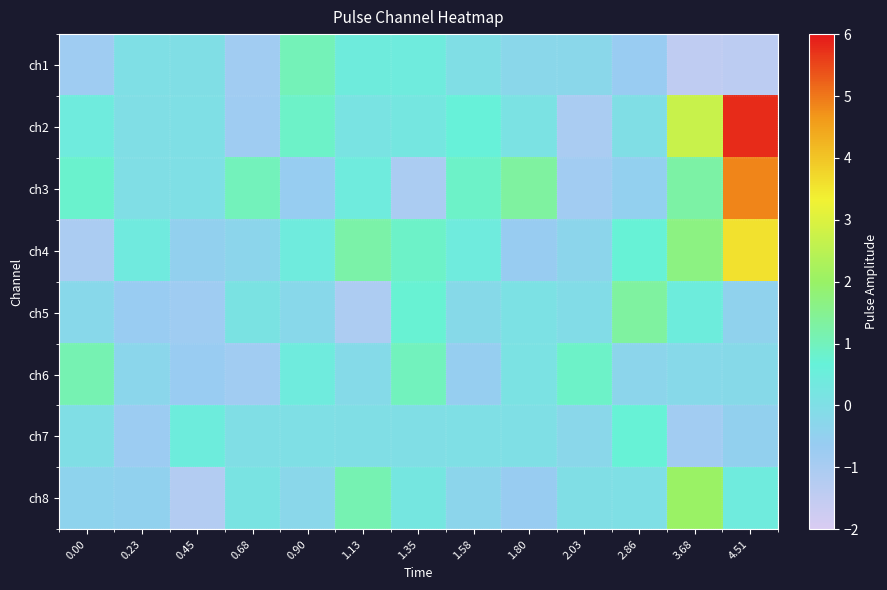

At which category does the chart reach its minimum across all series?

3.68